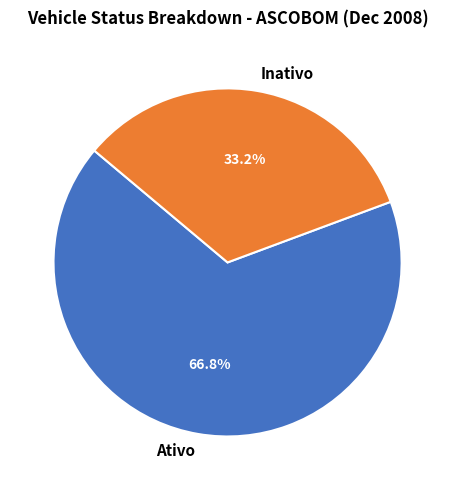

Count the number of slices in the pie.

2